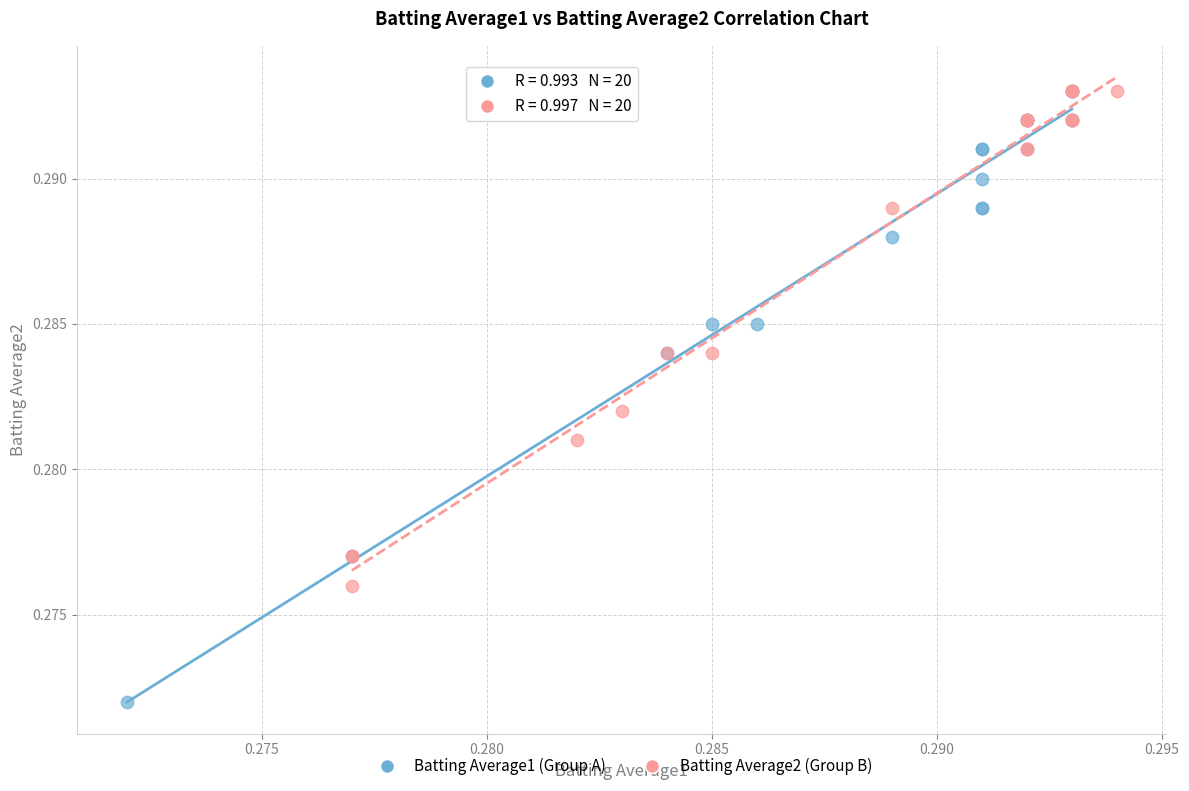

Which series has the widest spread of Y values?

Batting Average1 (Group A)